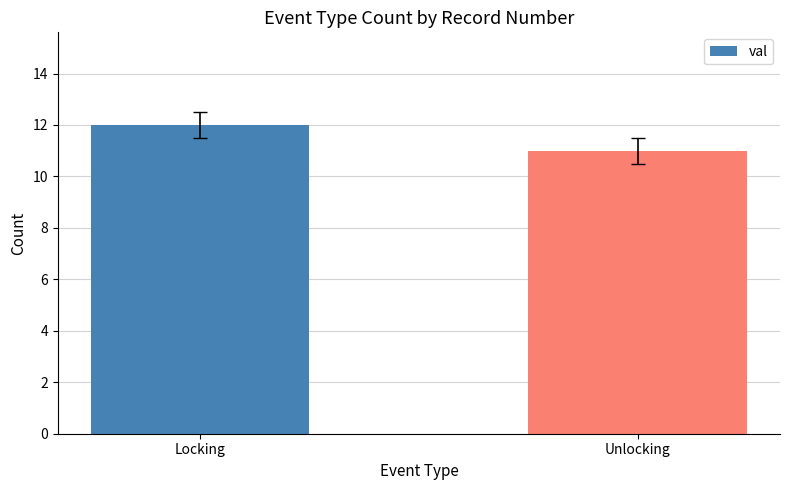

What is the change in value from Locking to Unlocking?

-1